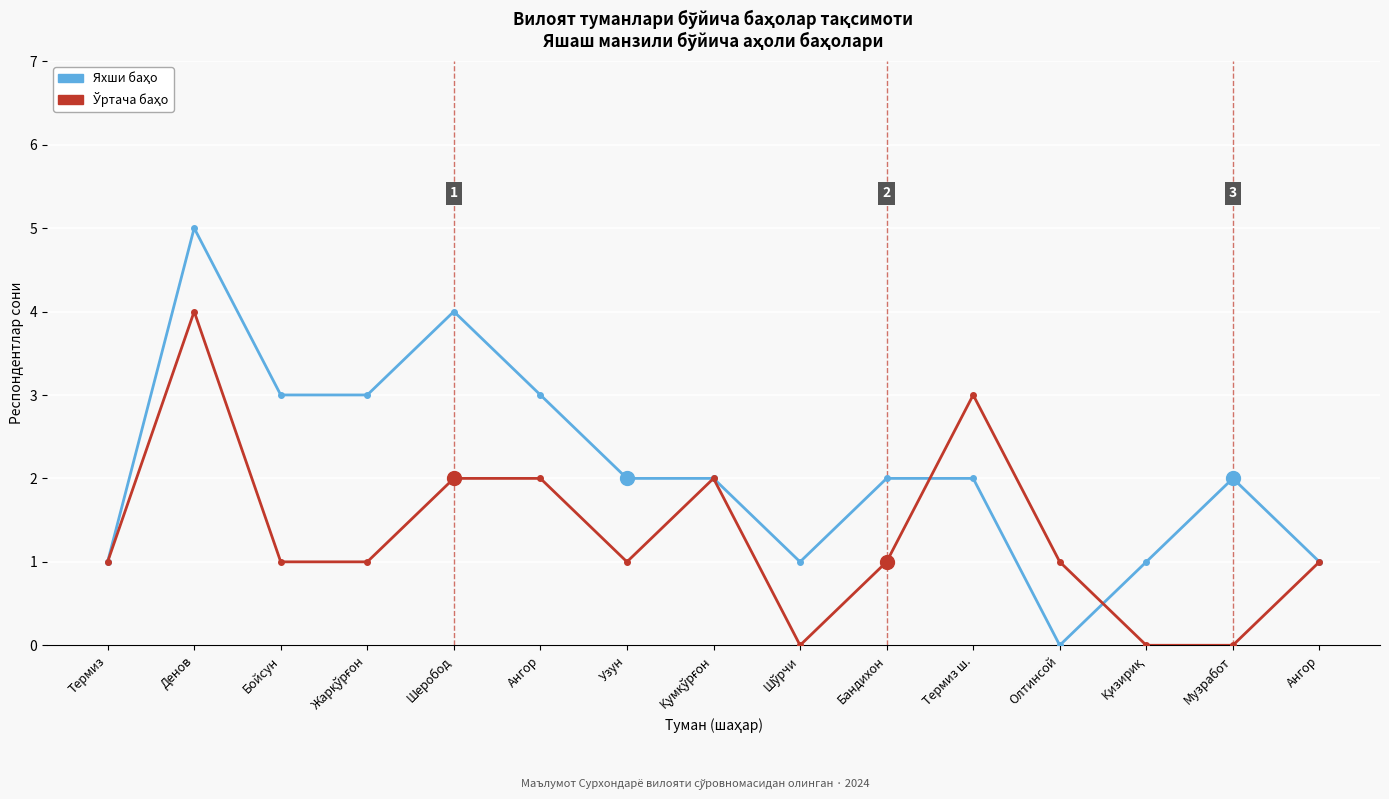

How many categories are shown in the chart?

15